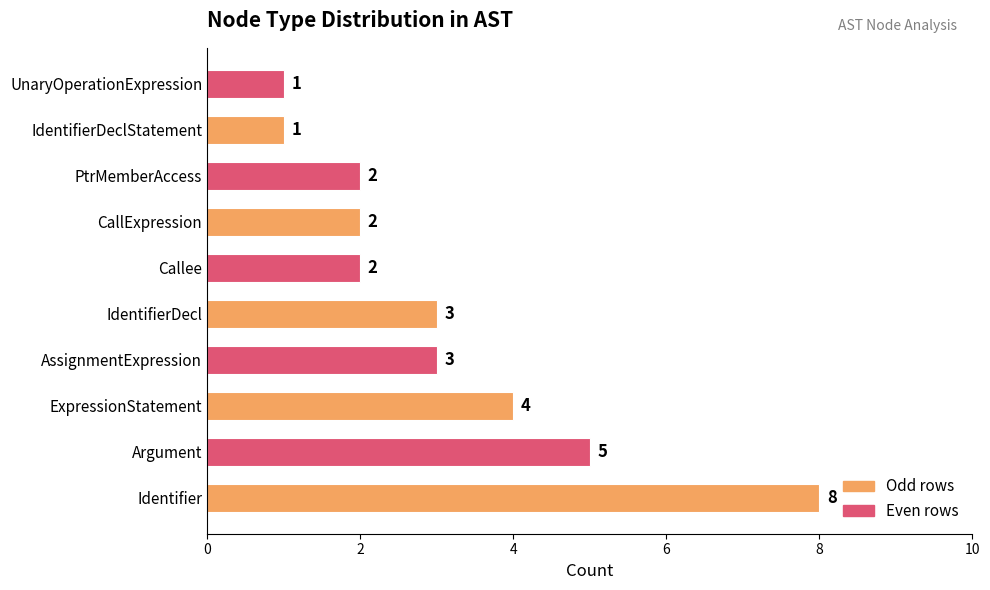

At which label is the value closest to 4?

ExpressionStatement